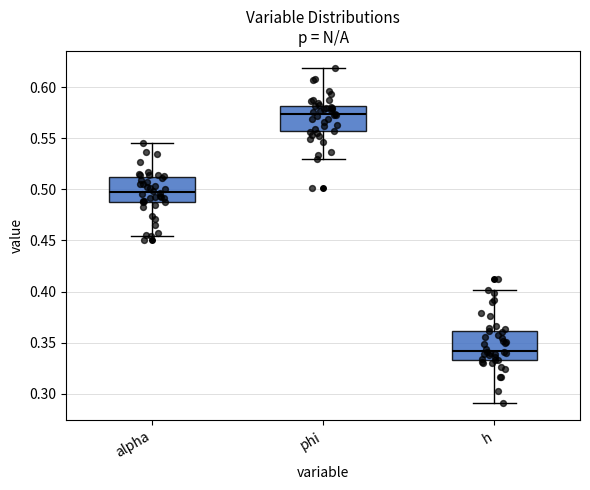

Where does the median line of the box for h sit on the y-axis? The values are not printed on the chart, so give them approximately, as read against the axis.

0.340